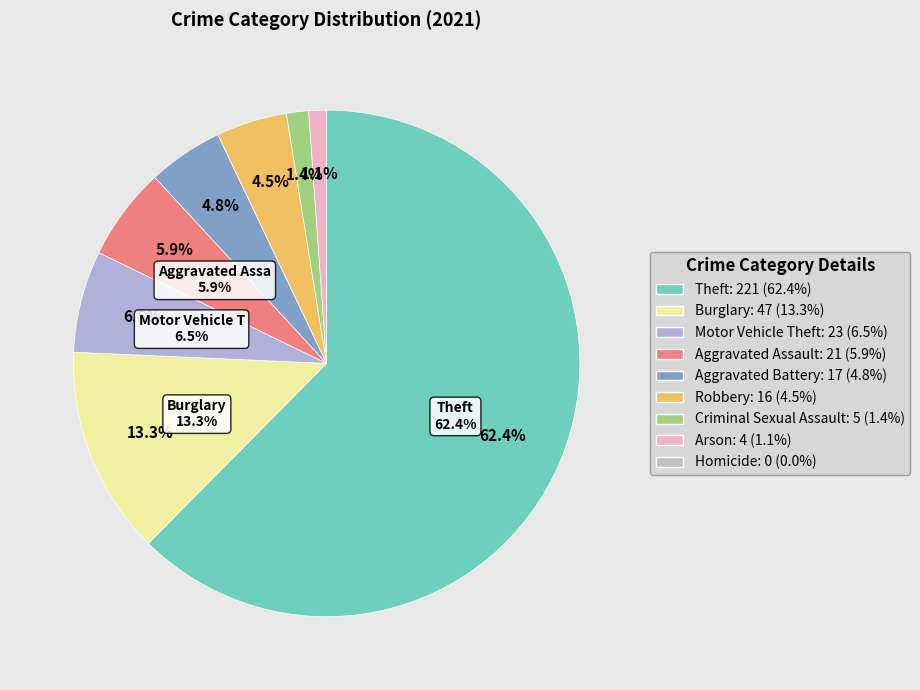

What is the ratio of the value at Arson to the value at Robbery?

0.2